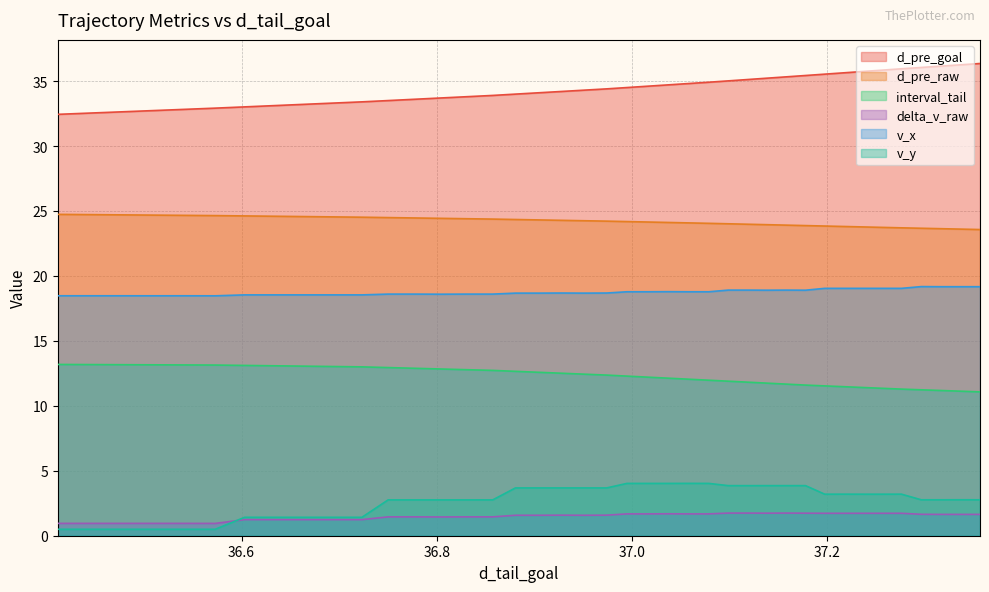

True or false: delta_v_raw and d_pre_raw cross at least once.

False